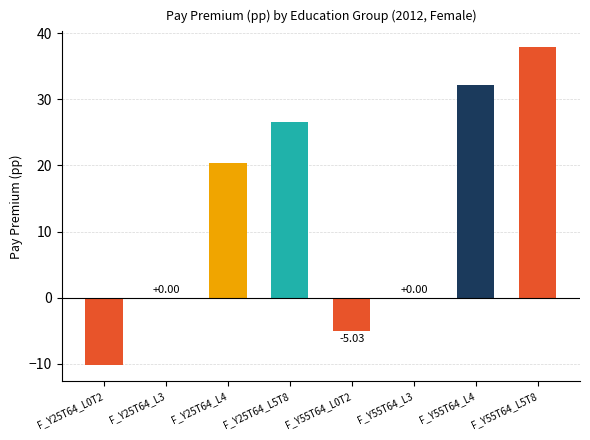

How many data points are above 20?

4